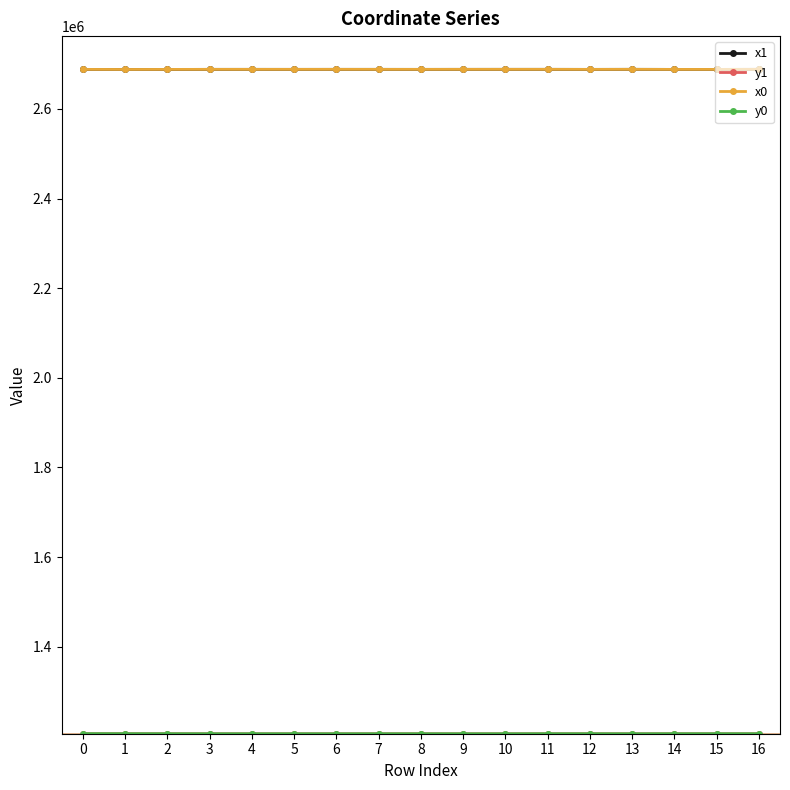

What is the highest value of the x0 series?

2688262.7